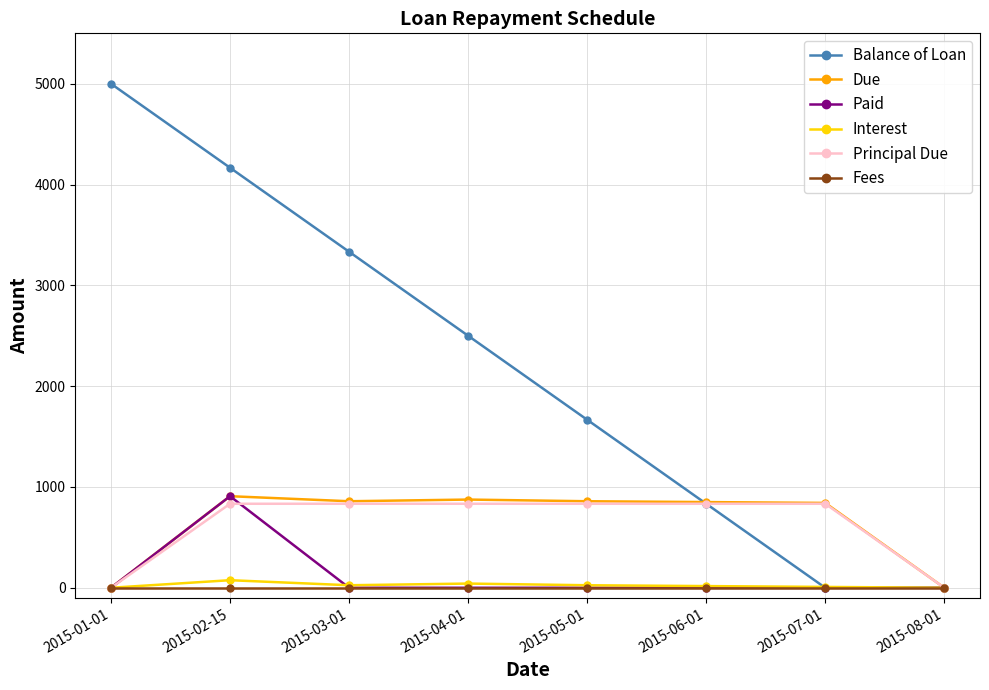

True or false: Interest has more than 1 points higher than both neighbors.

True